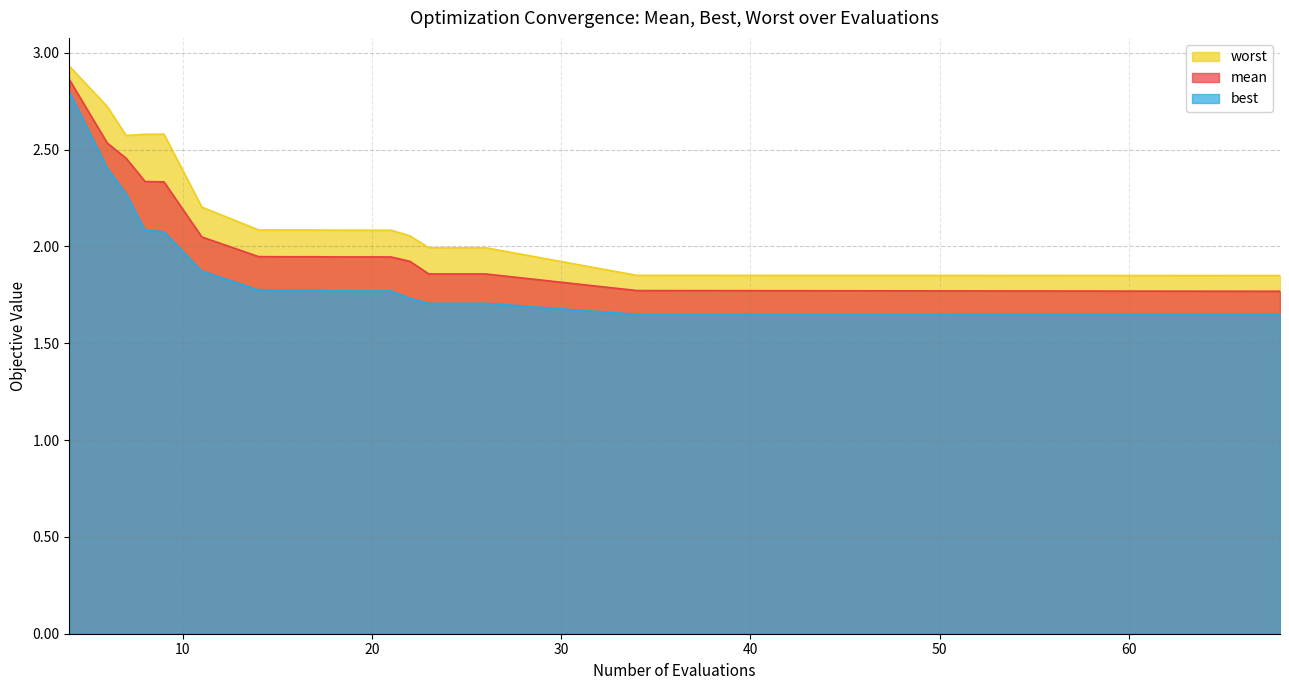

What is the minimum value shown in the chart?

1.6